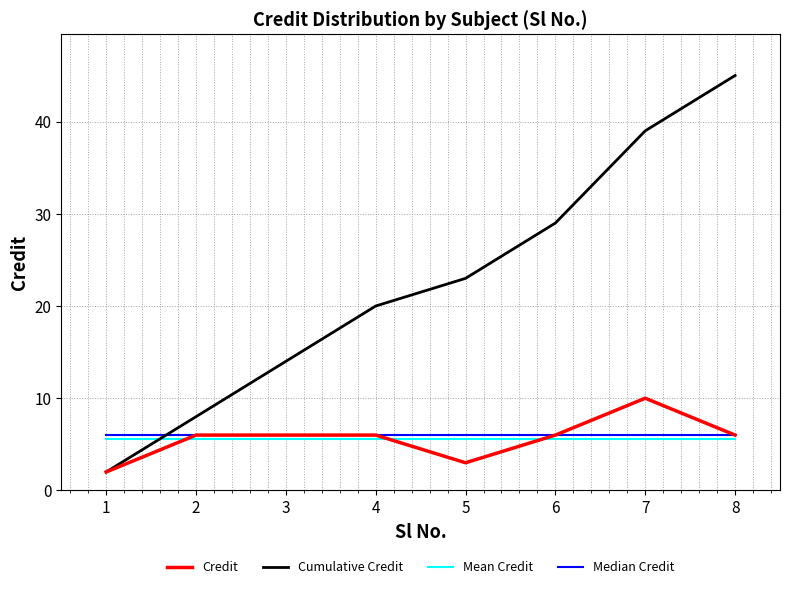

What are all the series names shown in the legend?

Credit, Cumulative Credit, Mean Credit, Median Credit